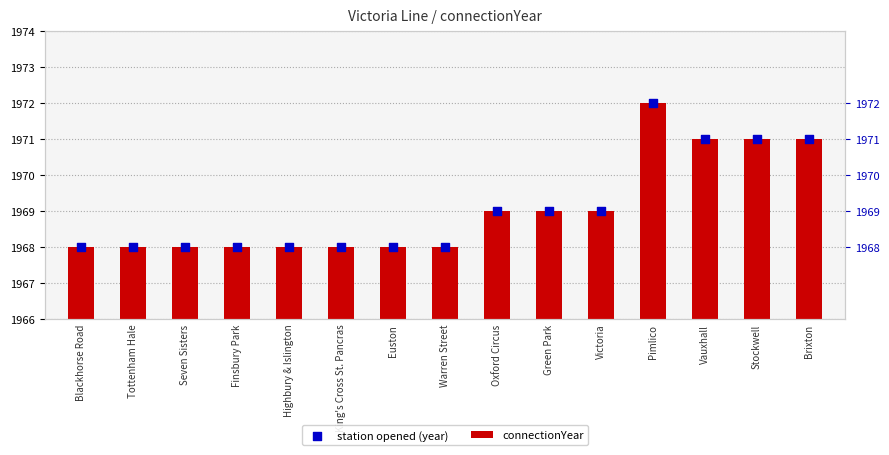

Which series has the largest total across all categories?

station opened (year)